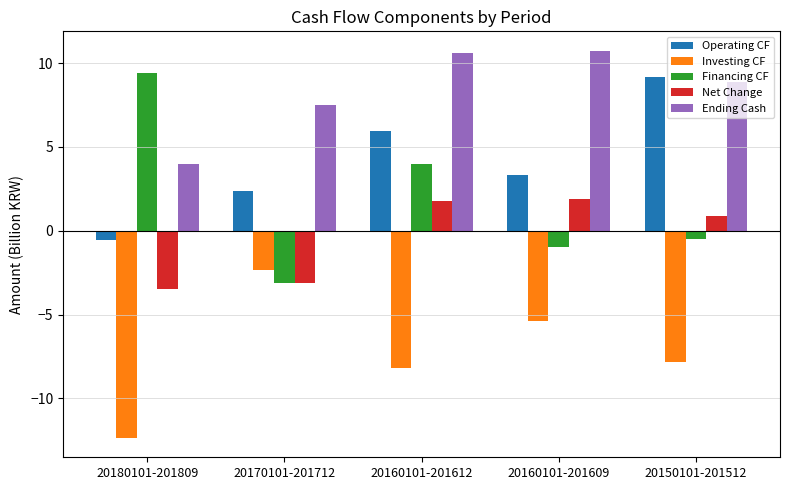

What is the highest value of the Investing CF series?

-2.4